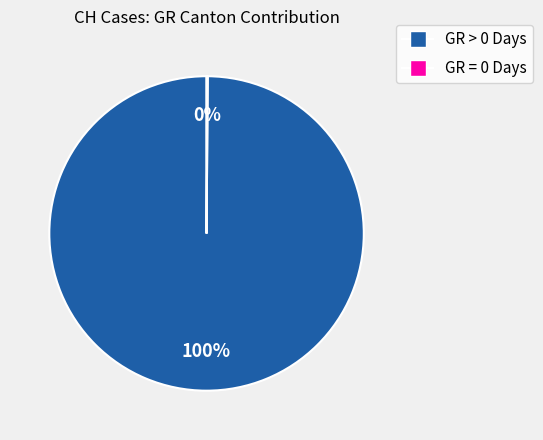

To the nearest percent, what is the difference between the largest and smallest slice percentages?

100%